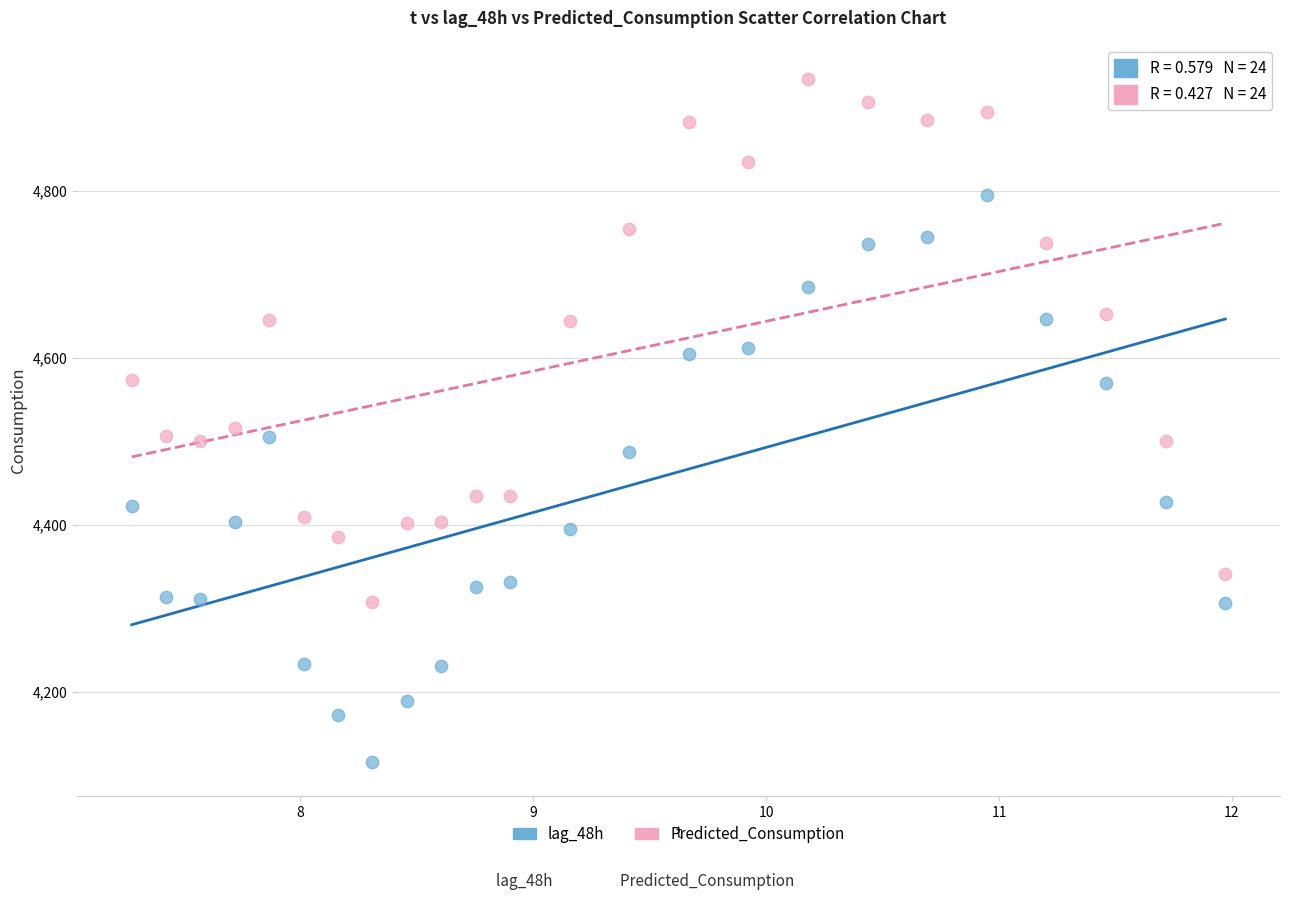

Which series contains the highest Y value?

Predicted_Consumption